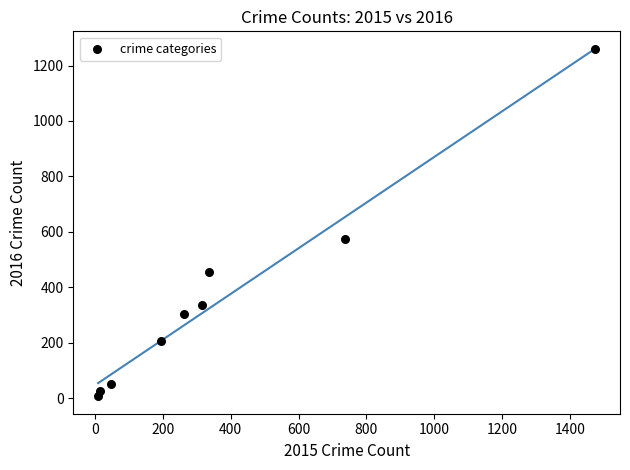

What Y value in the scatter plot is closest to 633?

576